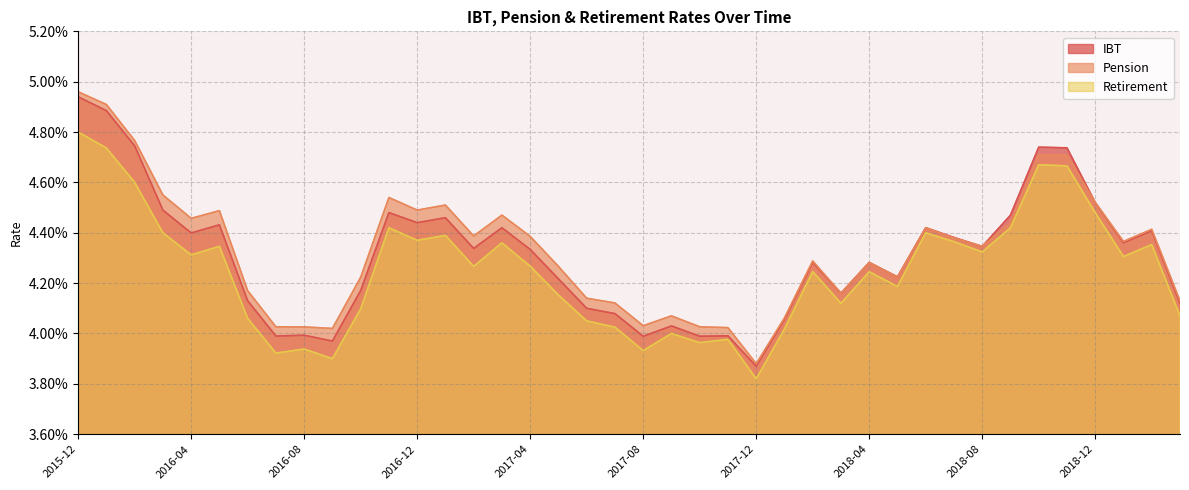

True or false: Retirement and Pension cross at least once.

False